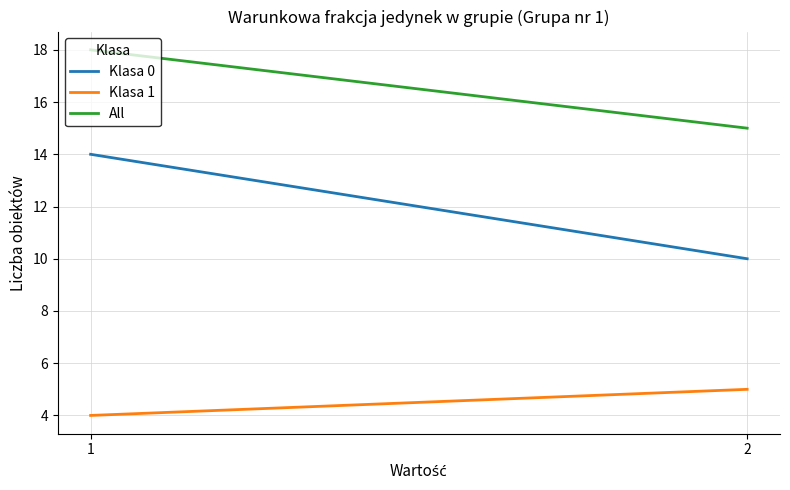

What is the spread (max minus min) of values at 2?

10